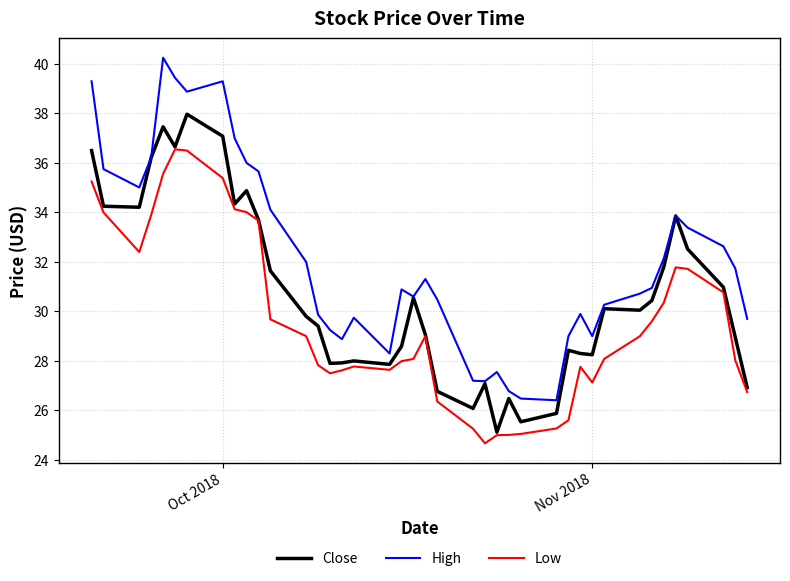

Is this an area chart (filled region under the line)?

No